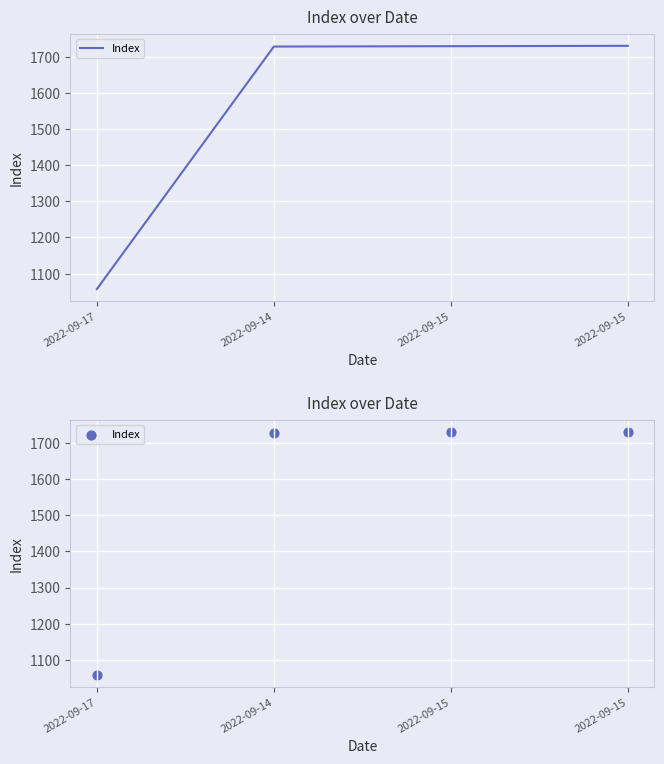

Which has a higher value, 2022-09-15 or 2022-09-17?

2022-09-15